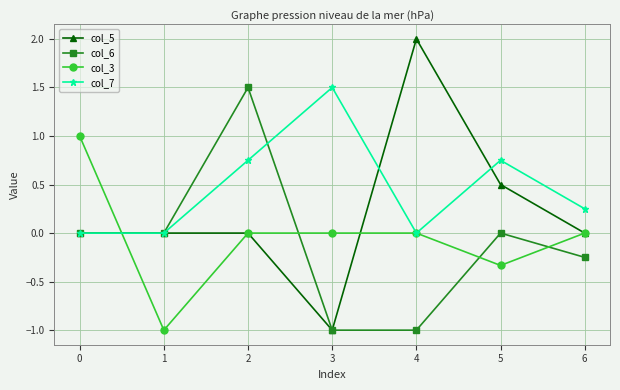

What is the sum of all col_5 values?

1.5